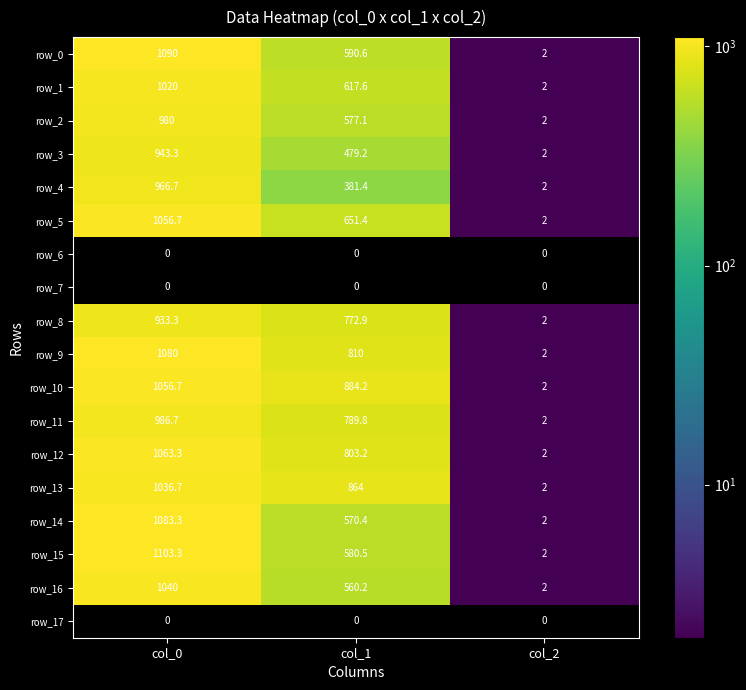

Where is row_12 nearest to the value 532?

col_1